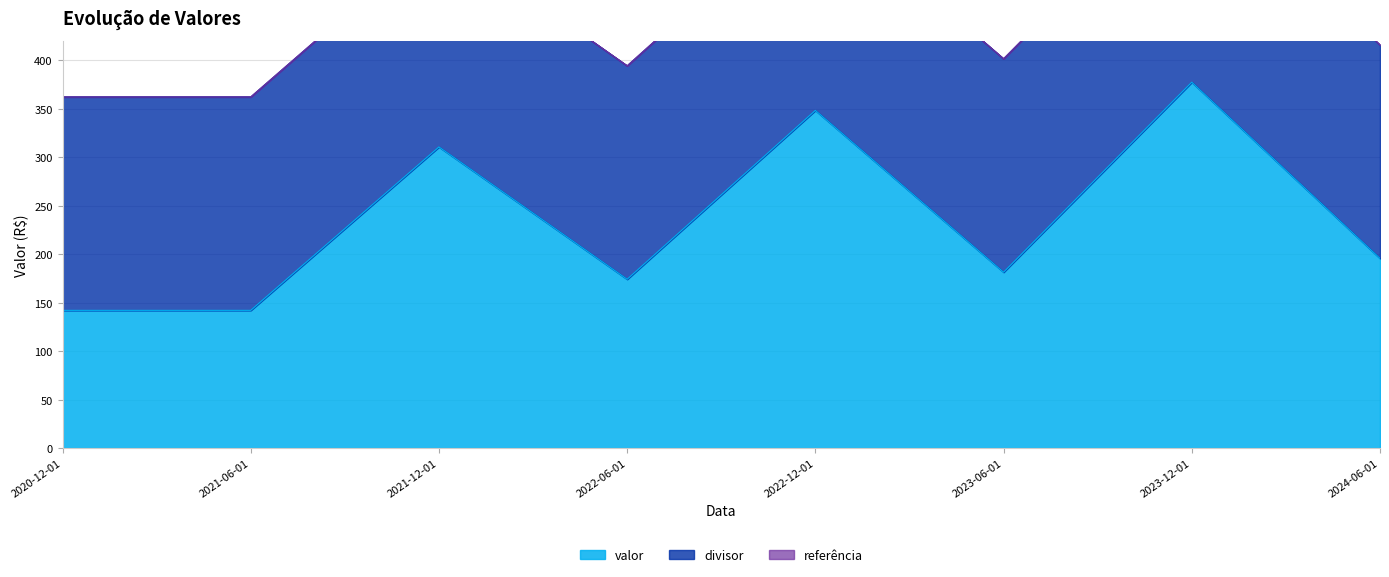

How many interior local peaks does the valor series have?

3